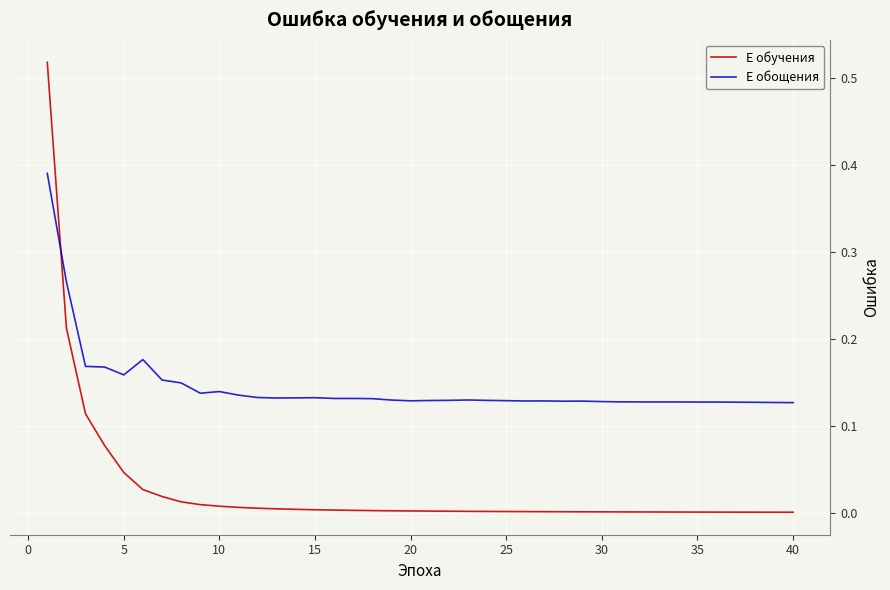

Which series has the largest range (max minus min)?

E обучения